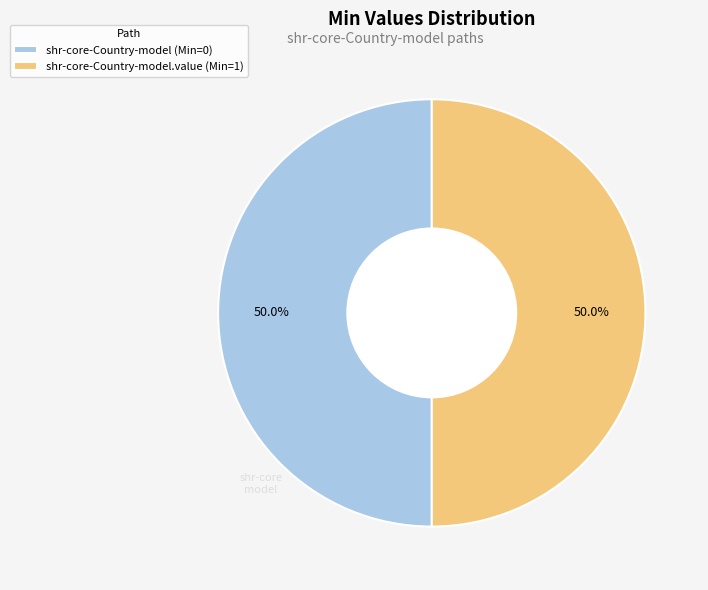

What is the ratio of the value at shr-core-Country-model.value (Min=1) to the value at shr-core-Country-model (Min=0)?

1.0